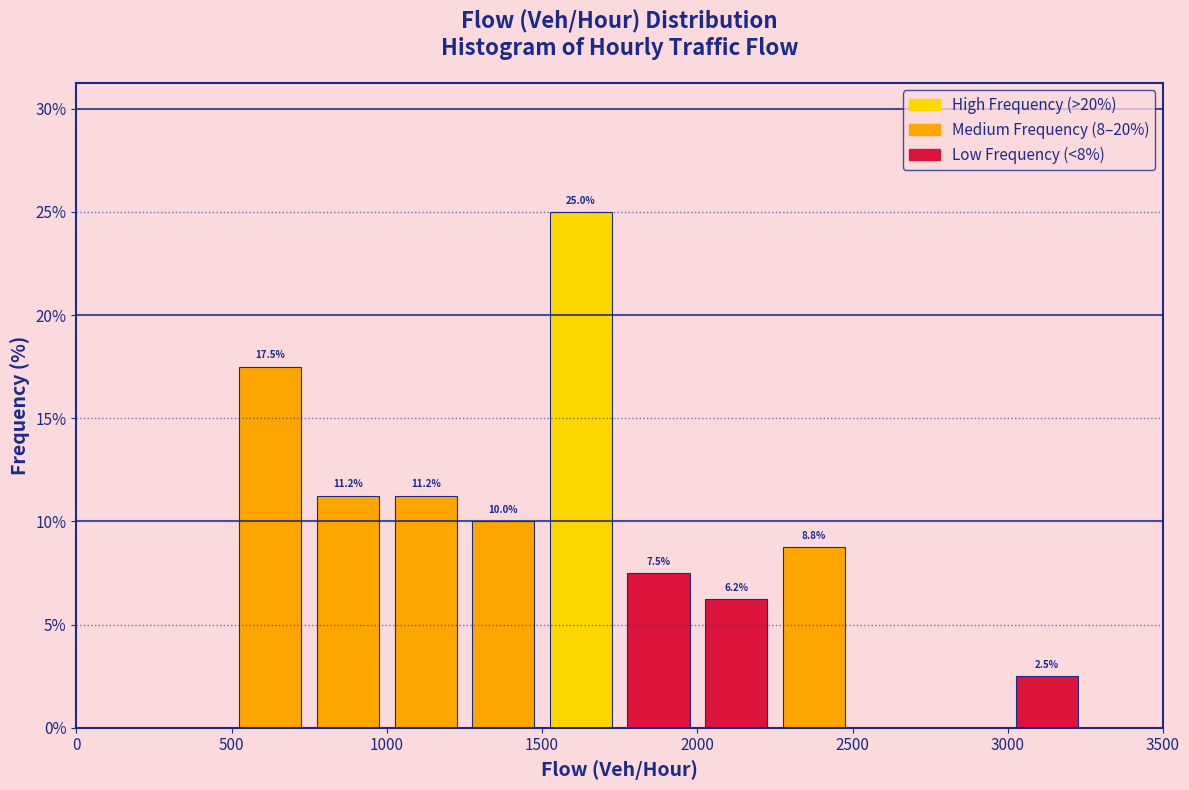

Over which range of the x-axis is the bar tallest?

1500 to 1750